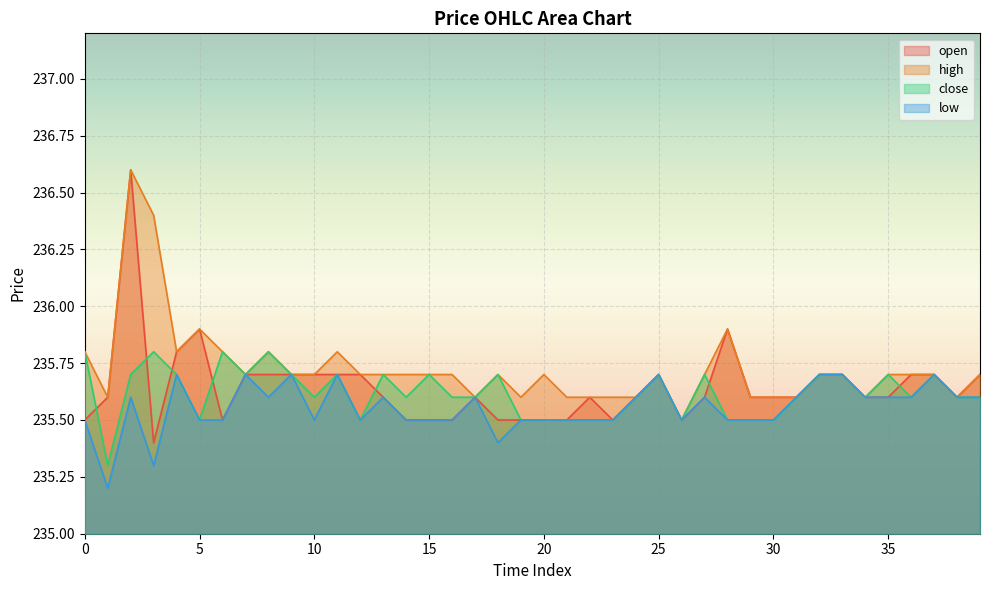

True or false: low and open intersect in this chart.

False